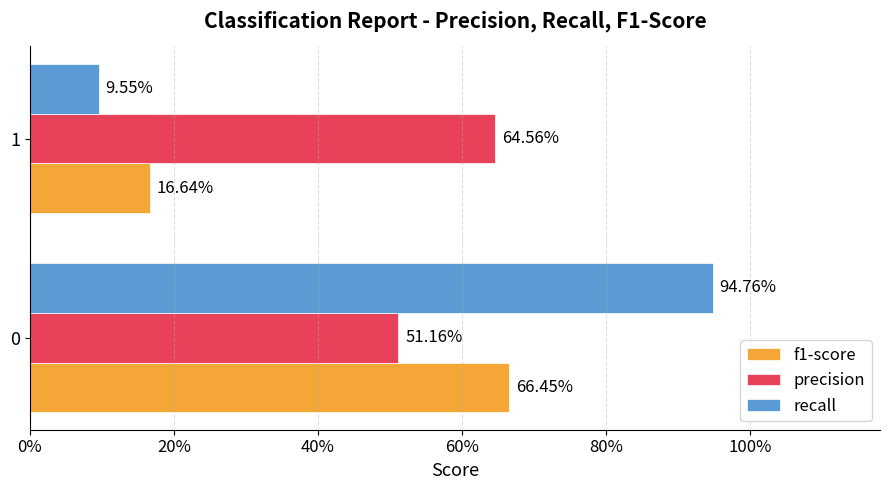

What is the lowest value of the f1-score series?

0.2